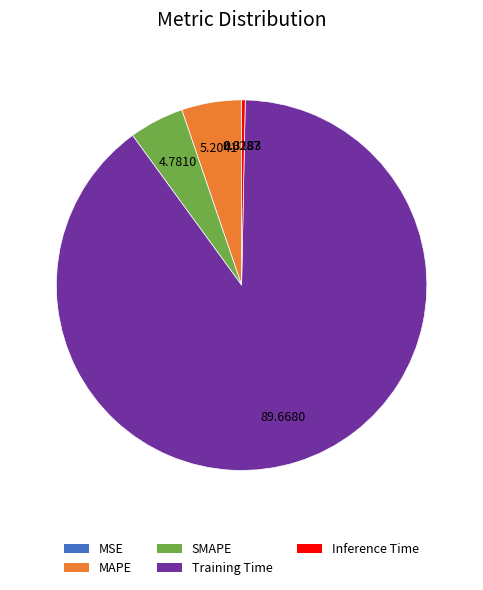

What is the largest slice in the pie chart?

Training Time